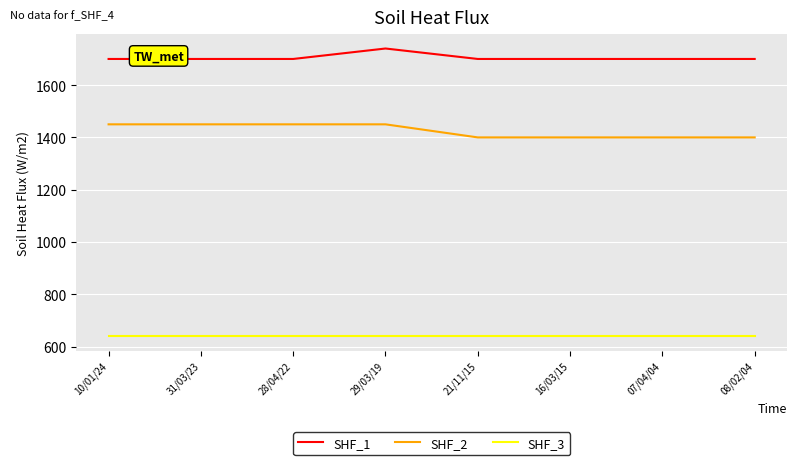

What are all the series names shown in the legend?

SHF_1, SHF_2, SHF_3